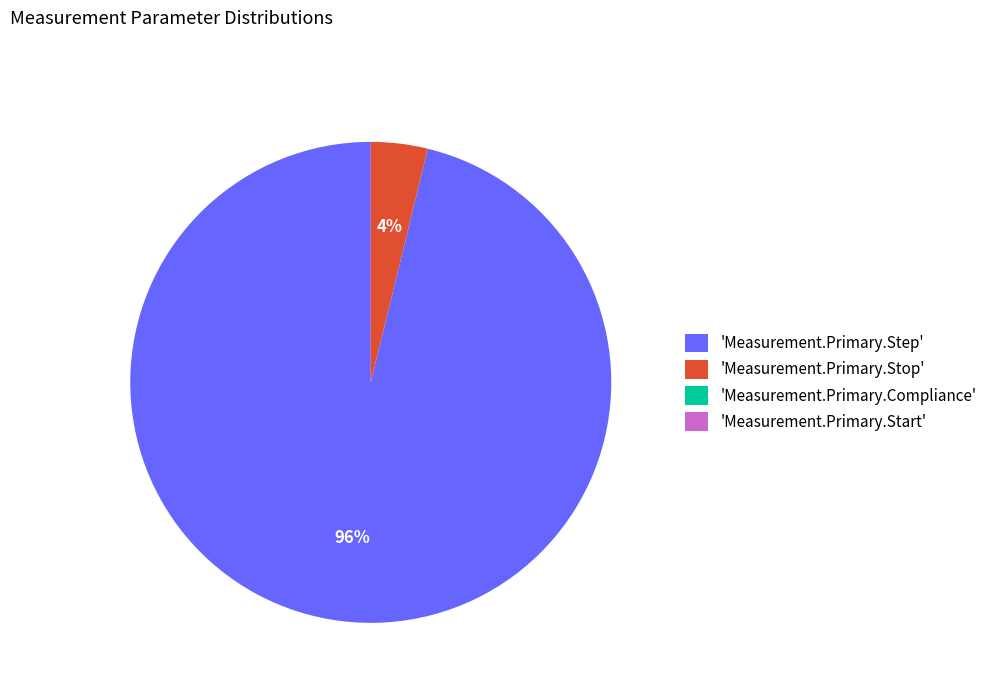

To the nearest percent, what is the average slice percentage?

25%